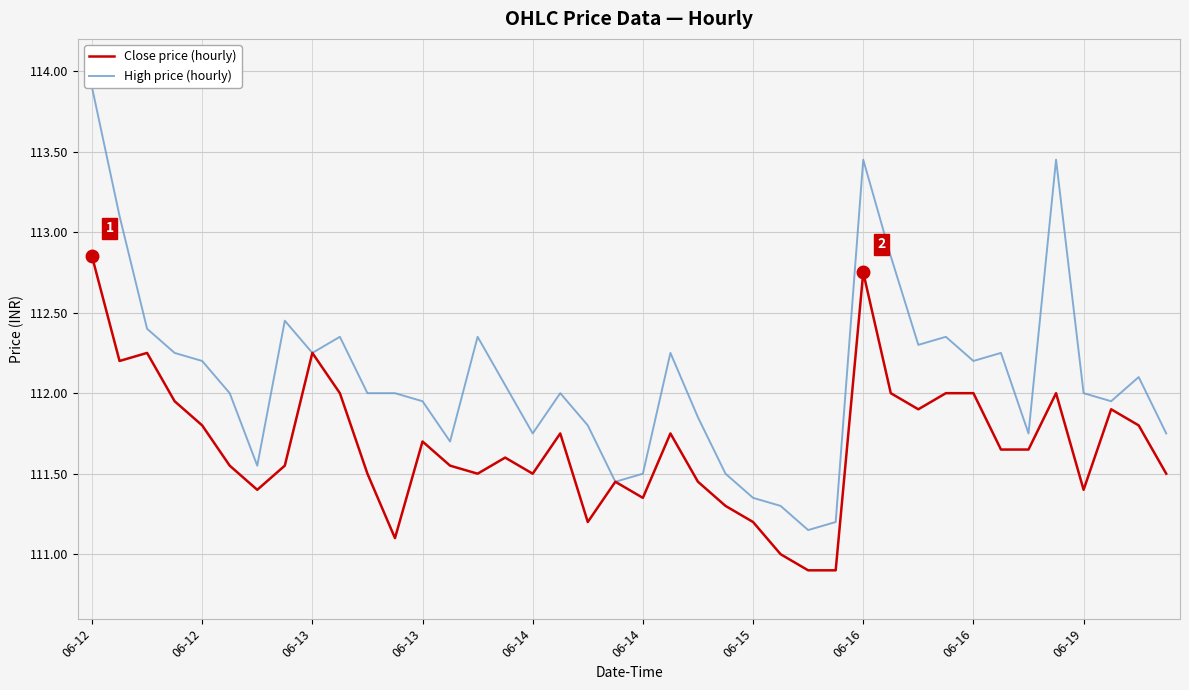

What is the label of the 3rd point from the left?

06-13